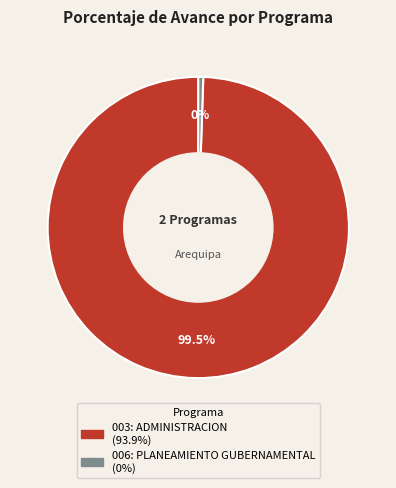

Is there a majority slice in this chart?

Yes